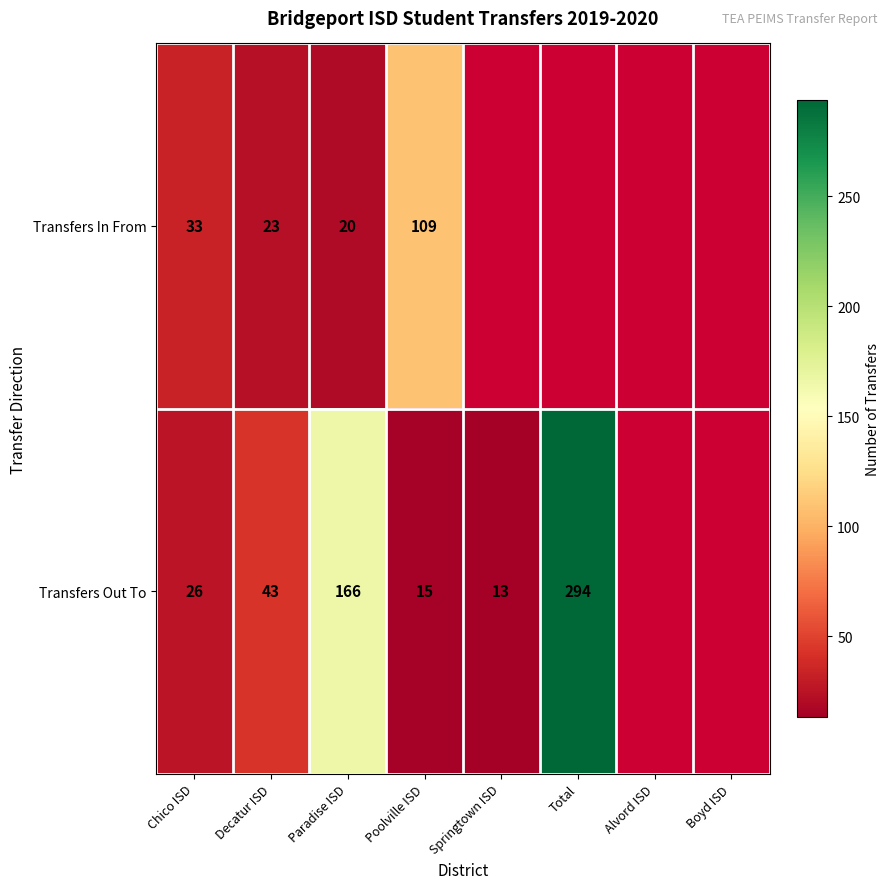

What is the spread (max minus min) of values at Poolville ISD?

94